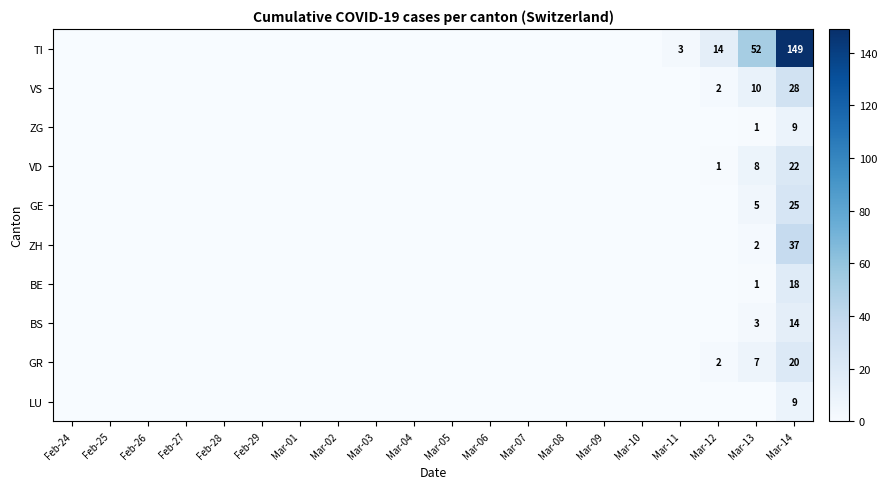

What is the spread (max minus min) of values at Mar-12?

14